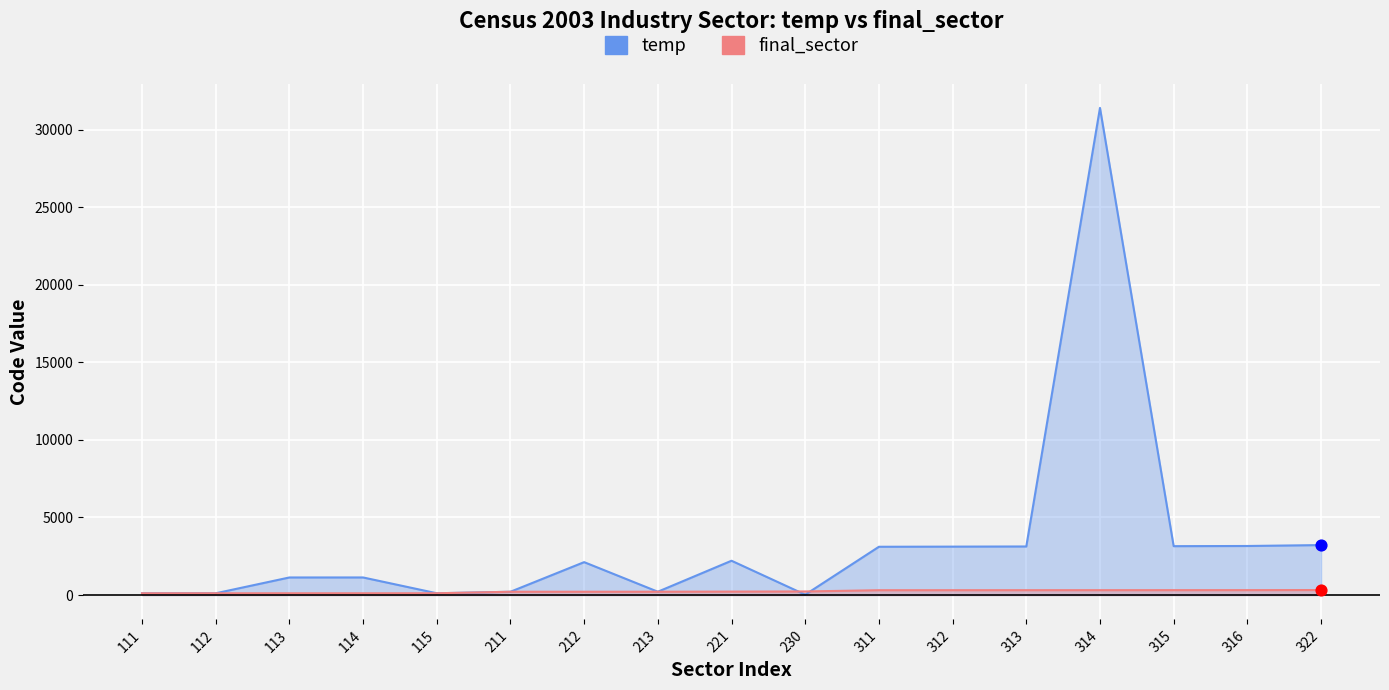

At how many categories does at least one series exceed 18102?

1